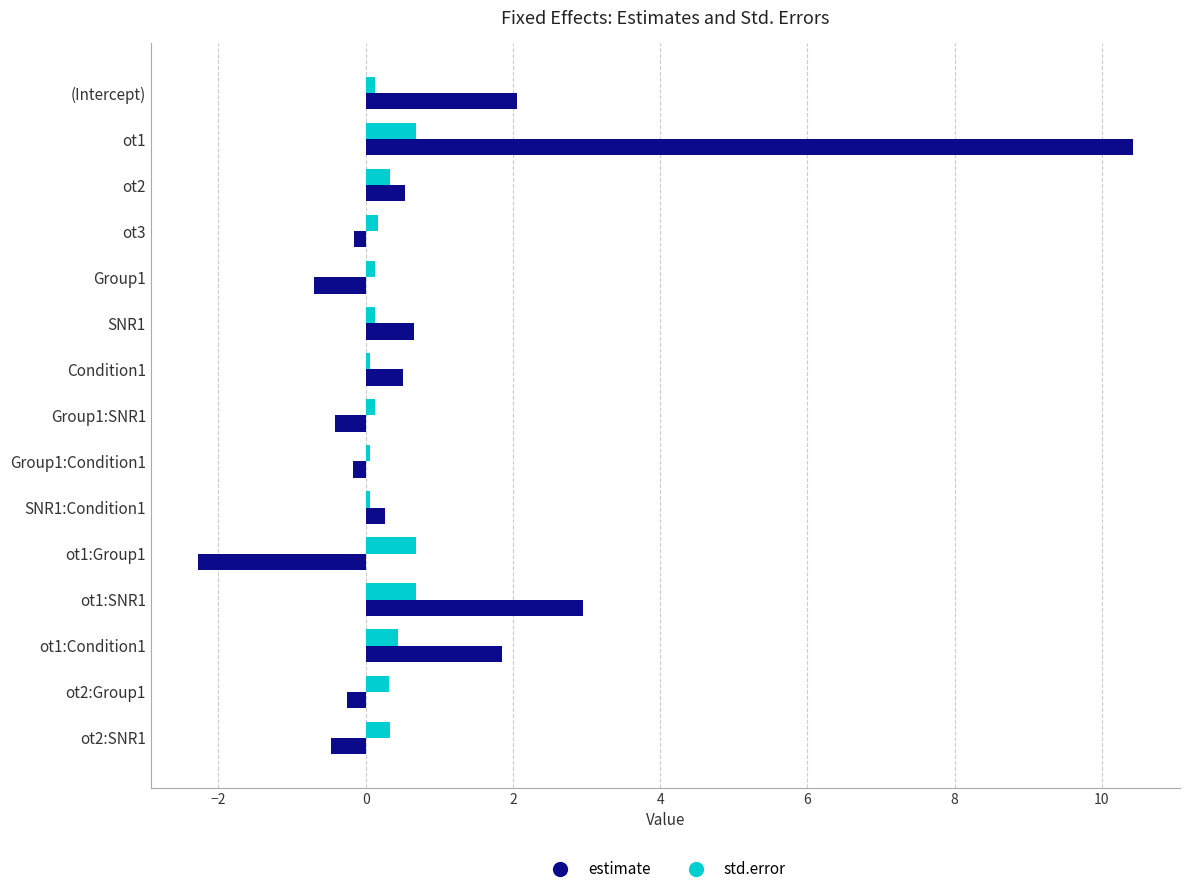

Is the value of std.error at ot1:SNR1 greater than the value of estimate at Group1?

Yes